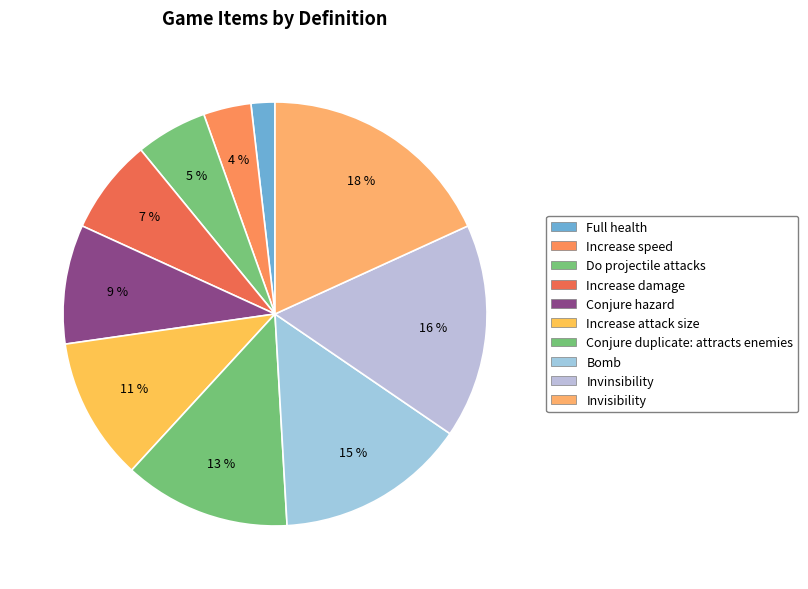

Between Conjure hazard and Full health, which is larger?

Conjure hazard